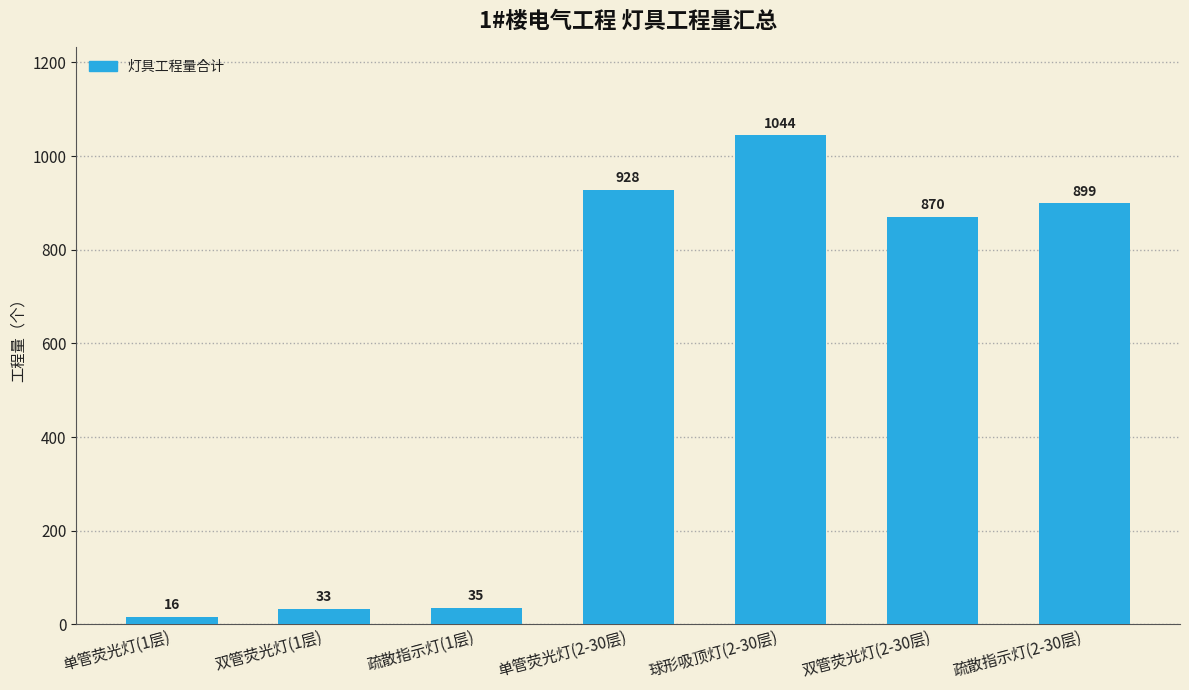

What is the approximate value at 球形吸顶灯(2-30层), to the nearest 10?

1040